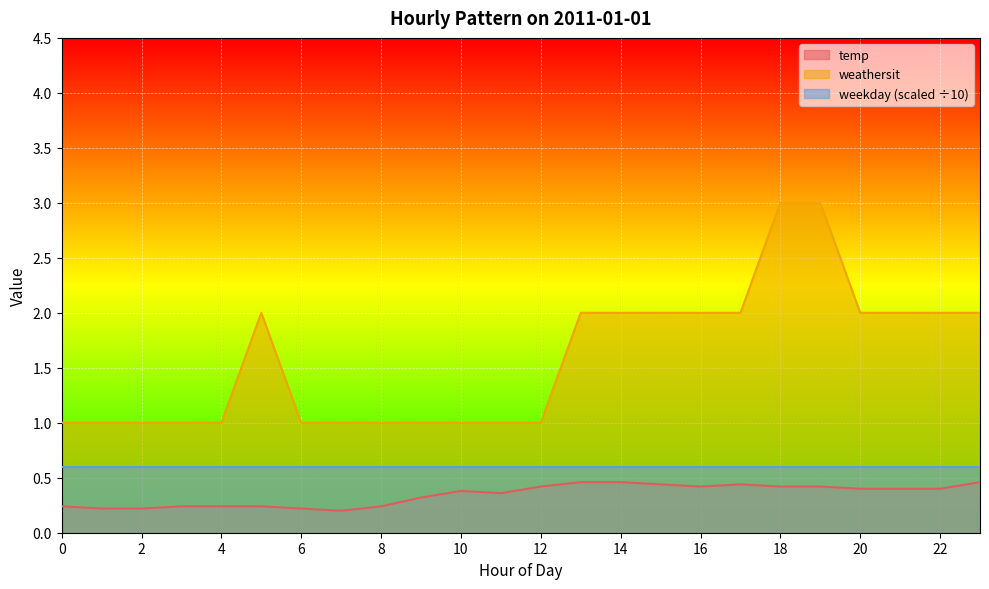

What is the maximum value shown in the chart?

3.0